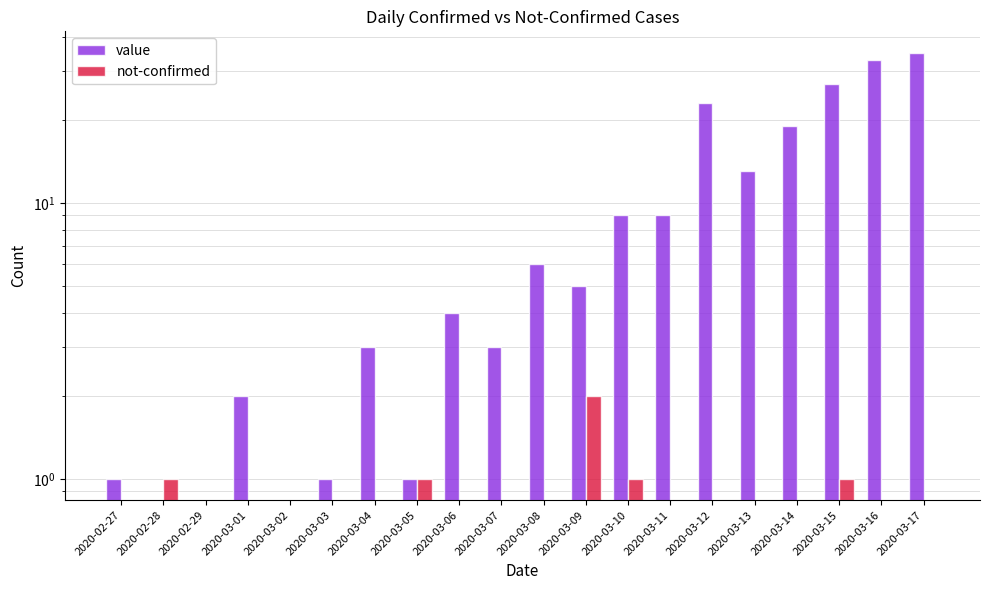

What is the total value across all series at 2020-03-16?

33